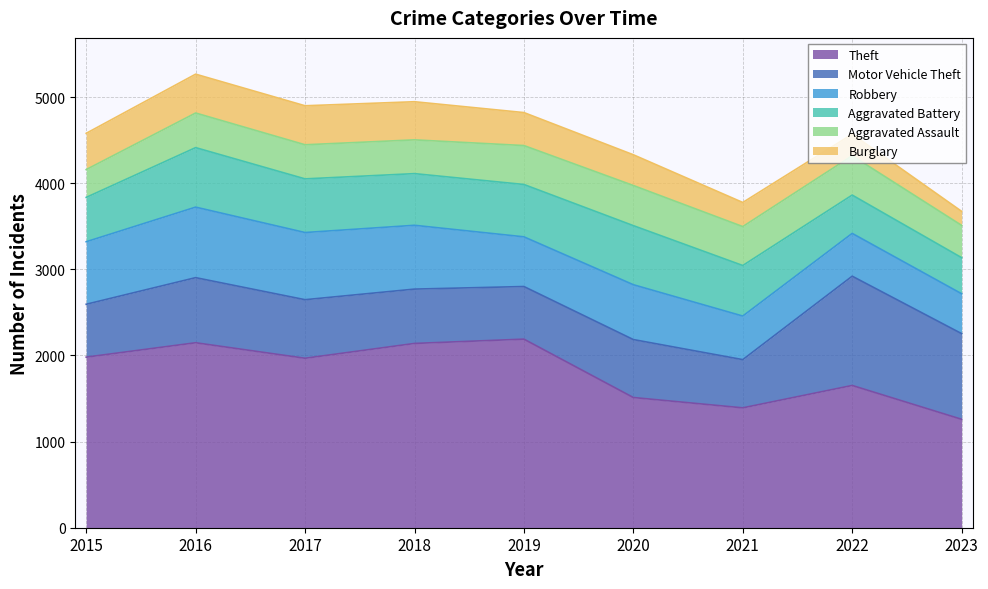

Reading left to right, list all the values displayed in this chart.

Aggravated Assault: 2015=323	2016=402	2017=396	2018=392	2019=452	2020=466	2021=452	2022=457	2023=375
Aggravated Battery: 2015=515	2016=691	2017=623	2018=600	2019=608	2020=686	2021=587	2022=445	2023=419
Burglary: 2015=421	2016=451	2017=453	2018=443	2019=383	2020=357	2021=280	2022=251	2023=163
Motor Vehicle Theft: 2015=614	2016=756	2017=680	2018=631	2019=611	2020=673	2021=560	2022=1269	2023=995
Robbery: 2015=726	2016=819	2017=780	2018=741	2019=577	2020=637	2021=506	2022=497	2023=463
Theft: 2015=1981	2016=2148	2017=1968	2018=2140	2019=2190	2020=1512	2021=1392	2022=1652	2023=1259